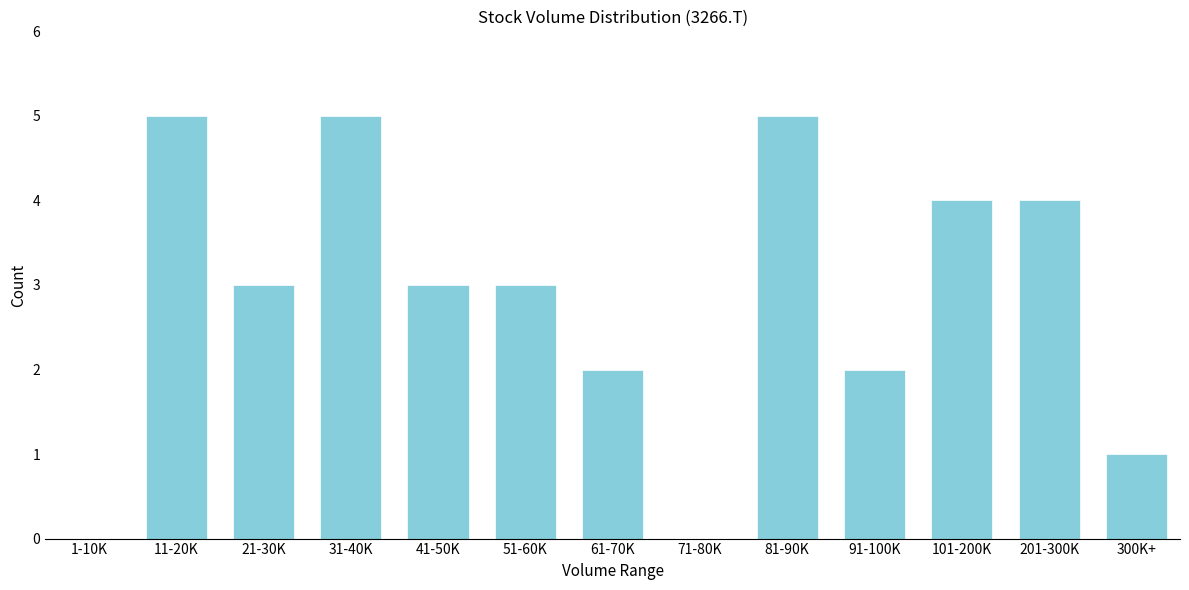

Reading right to left, what are all the values shown in this chart?

300K+=1	201-300K=4	101-200K=4	91-100K=2	81-90K=5	71-80K=0	61-70K=2	51-60K=3	41-50K=3	31-40K=5	21-30K=3	11-20K=5	1-10K=0